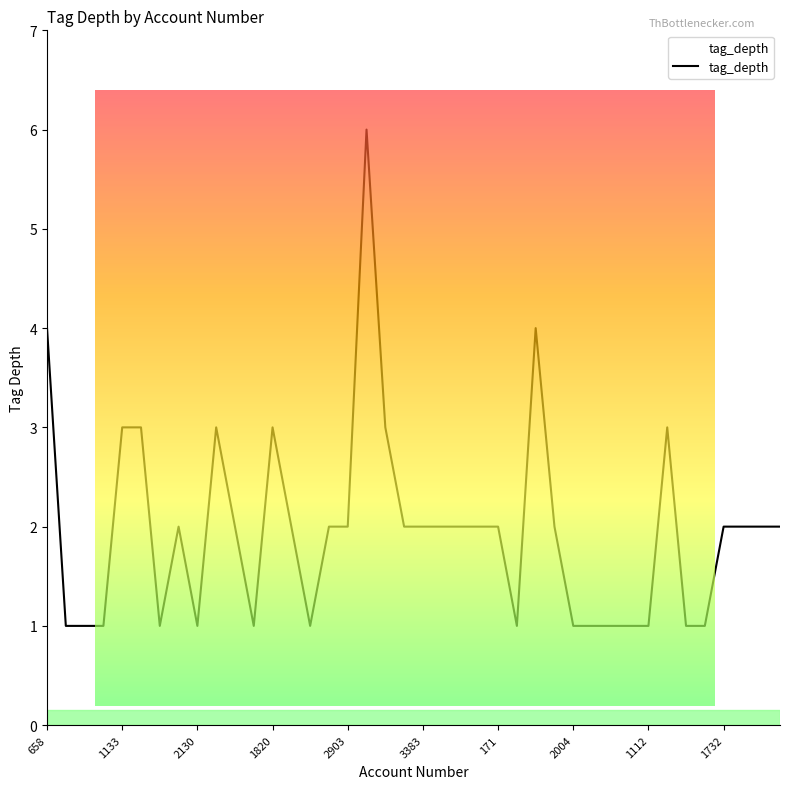

Which label corresponds to the smallest value in the chart?

802